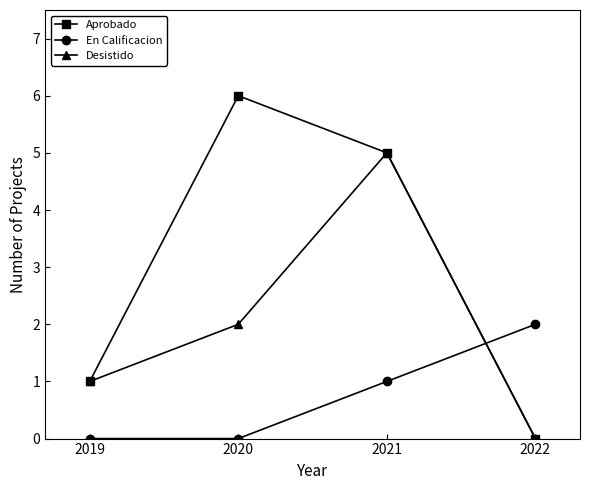

True or false: Aprobado has more than 1 interior local peaks.

False